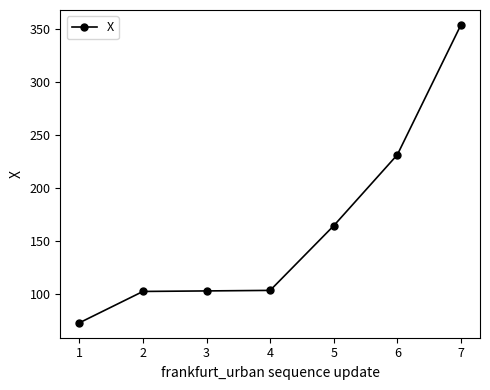

How many categories are shown in the chart?

7